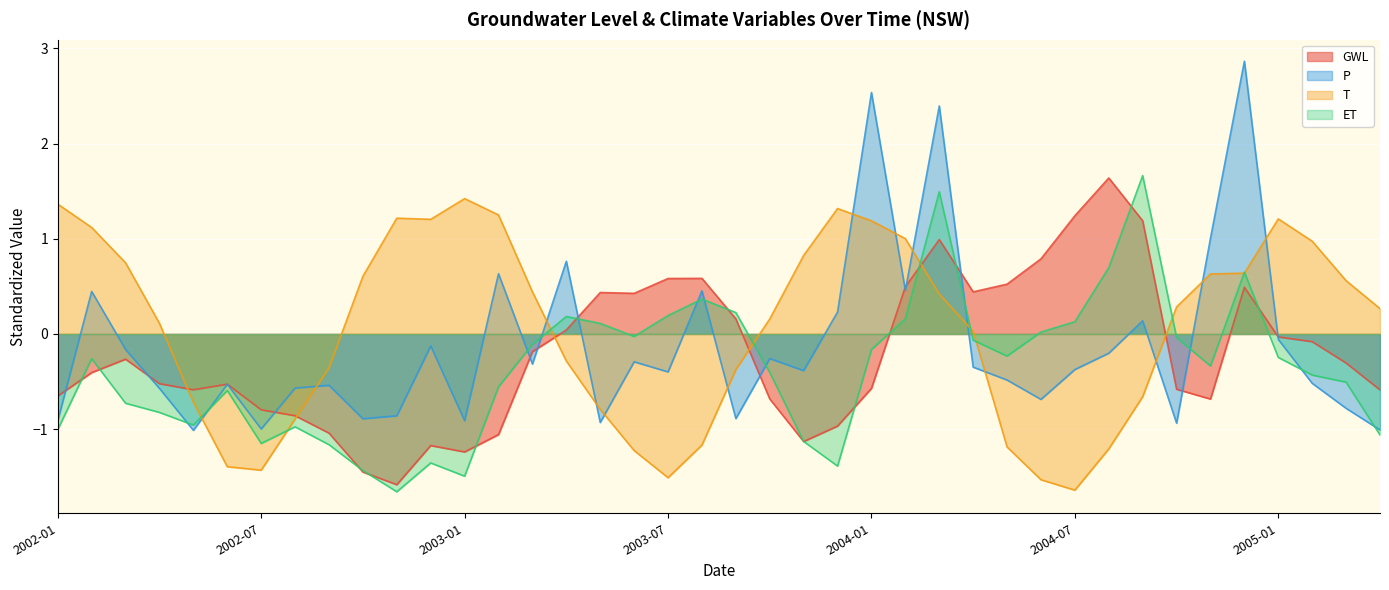

What is the difference between the maximum and minimum values in the T series?

3.1